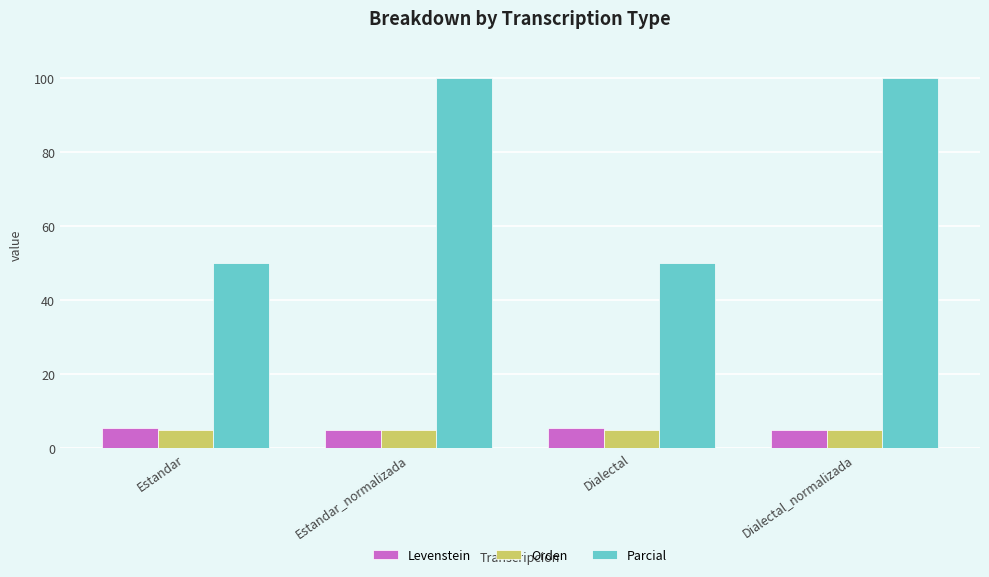

Which series has the widest spread of values?

Parcial